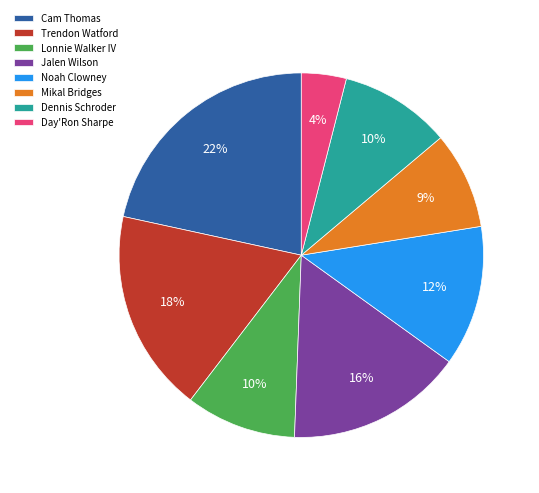

Is it true that Mikal Bridges is 9% of the pie?

True